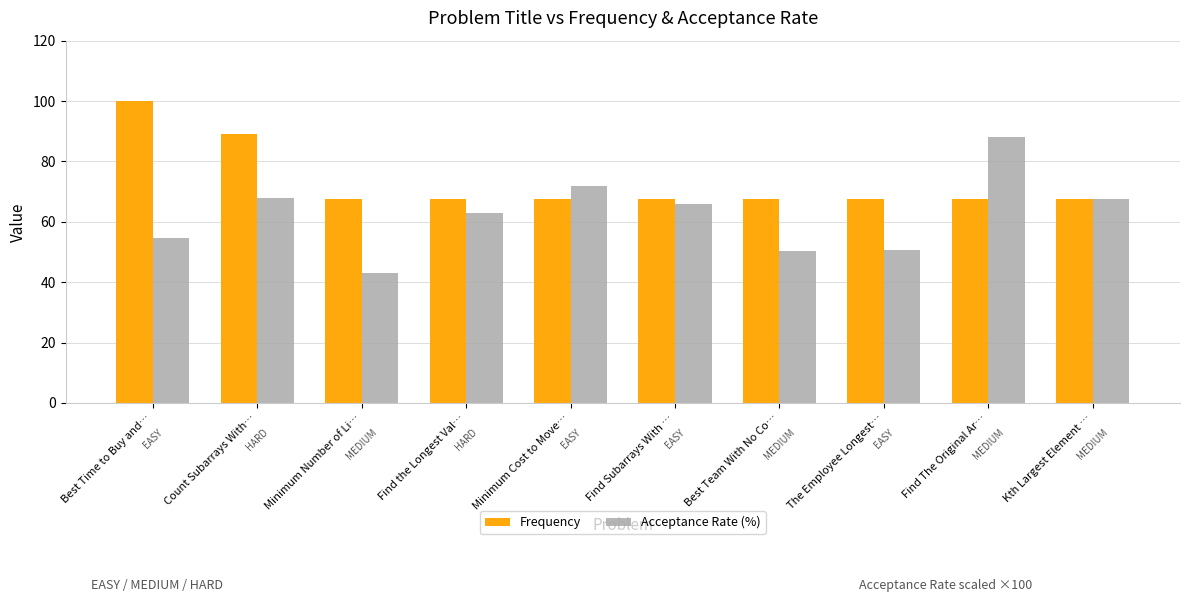

List the series in order of their peak value, highest first.

Frequency, Acceptance Rate (%)